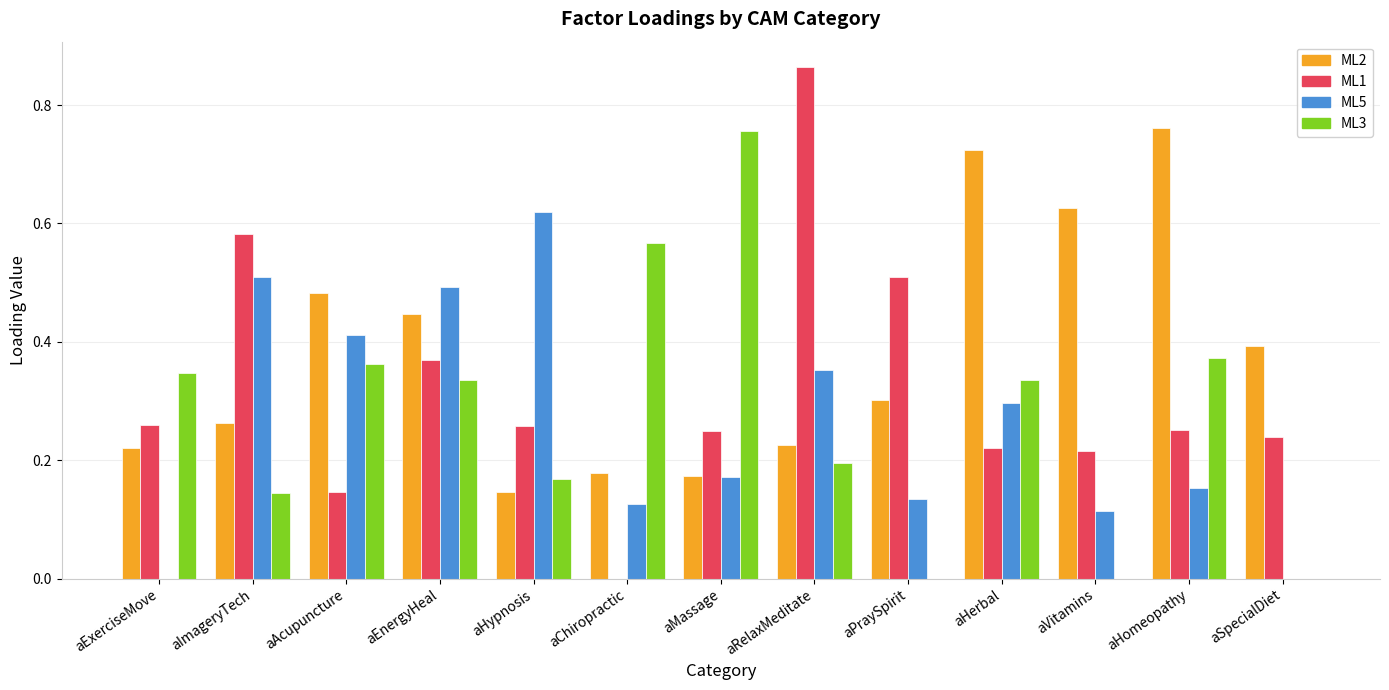

What is the sum of all ML1 values?

4.2